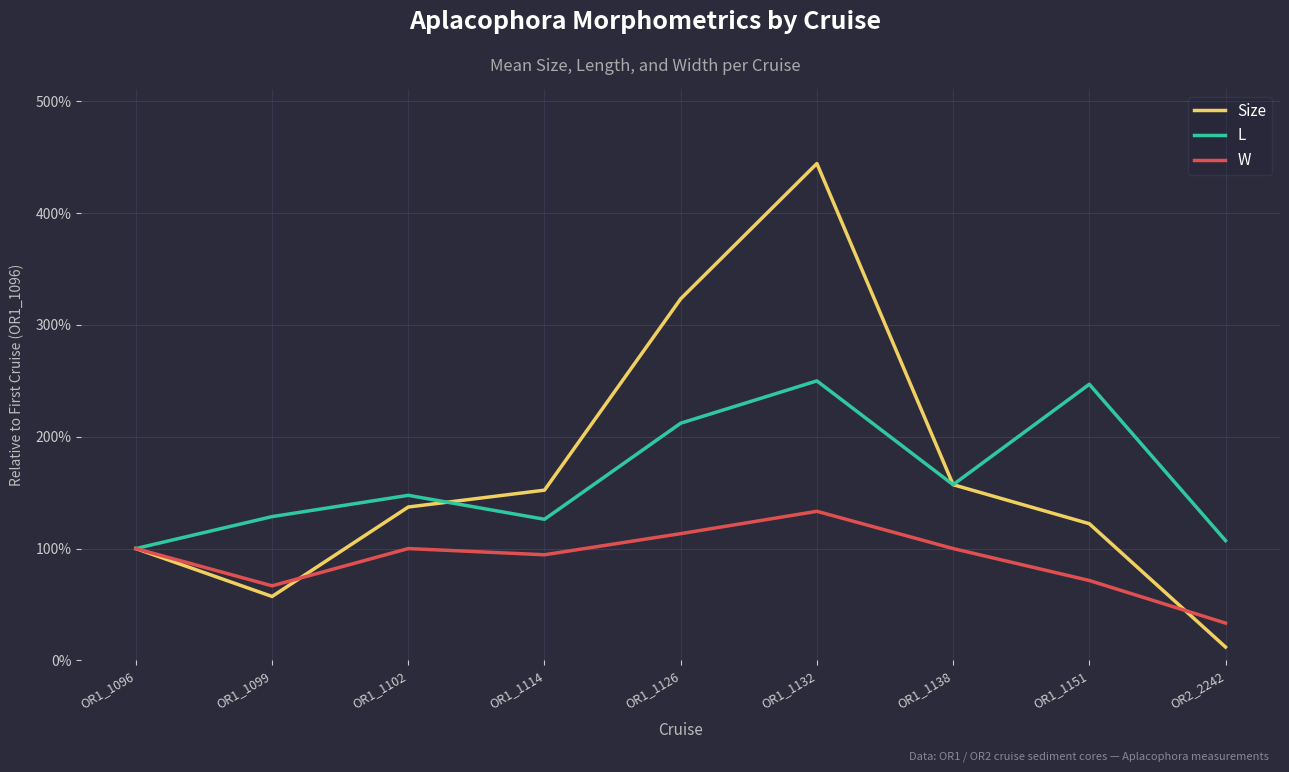

Does the chart have visible grid lines?

Yes